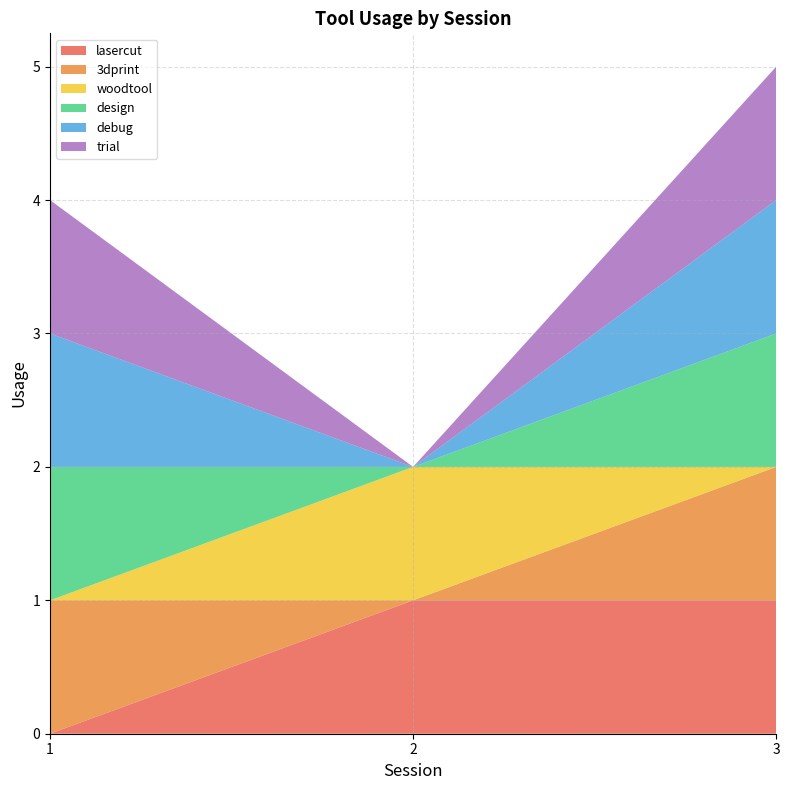

Reading right to left, what are all the values shown in this chart?

lasercut: 3.0=1	2.0=1	1.0=0
3dprint: 3.0=1	2.0=0	1.0=1
woodtool: 3.0=0	2.0=1	1.0=0
design: 3.0=1	2.0=0	1.0=1
debug: 3.0=1	2.0=0	1.0=1
trial: 3.0=1	2.0=0	1.0=1